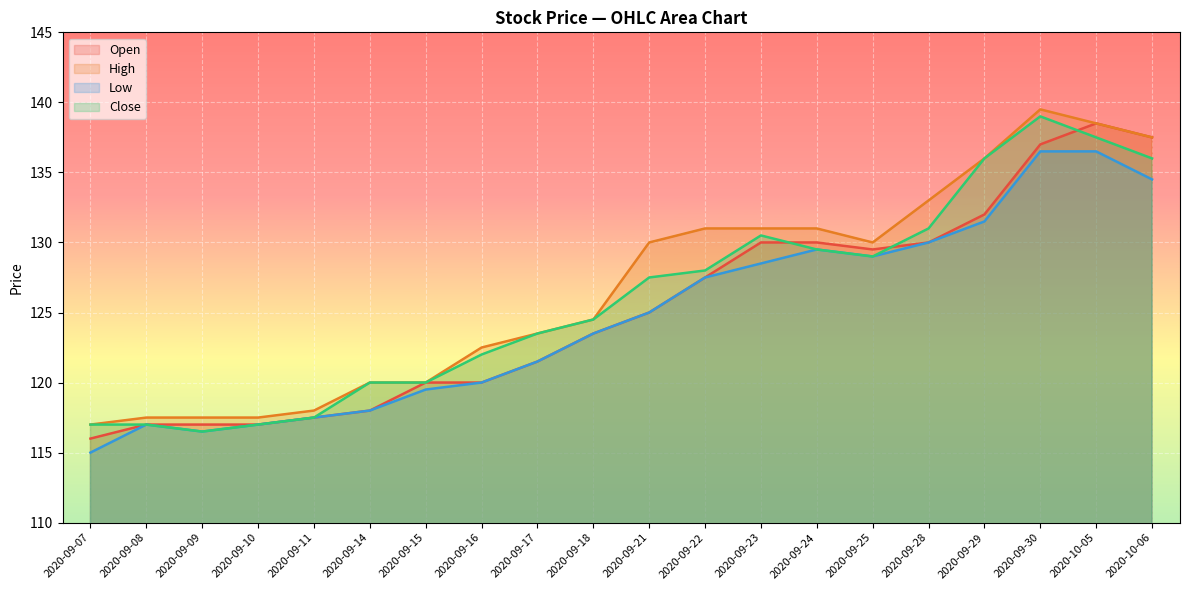

What is the value of the Close point at the 19th from the left?

137.5